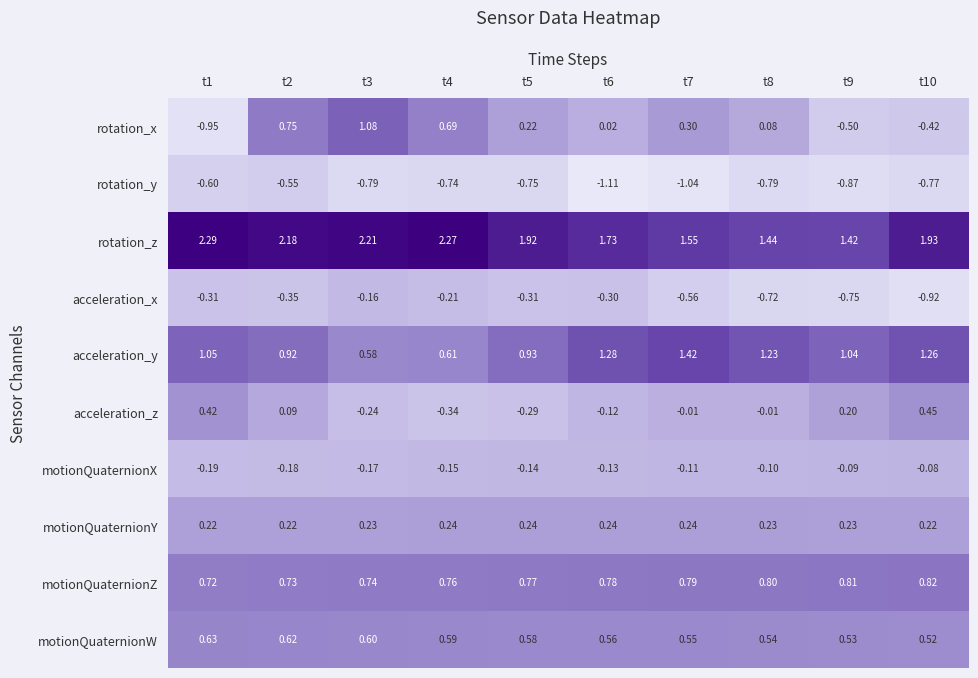

List the series in order of their peak value, highest first.

rotation_z, acceleration_y, rotation_x, motionQuaternionZ, motionQuaternionW, acceleration_z, motionQuaternionY, motionQuaternionX, acceleration_x, rotation_y